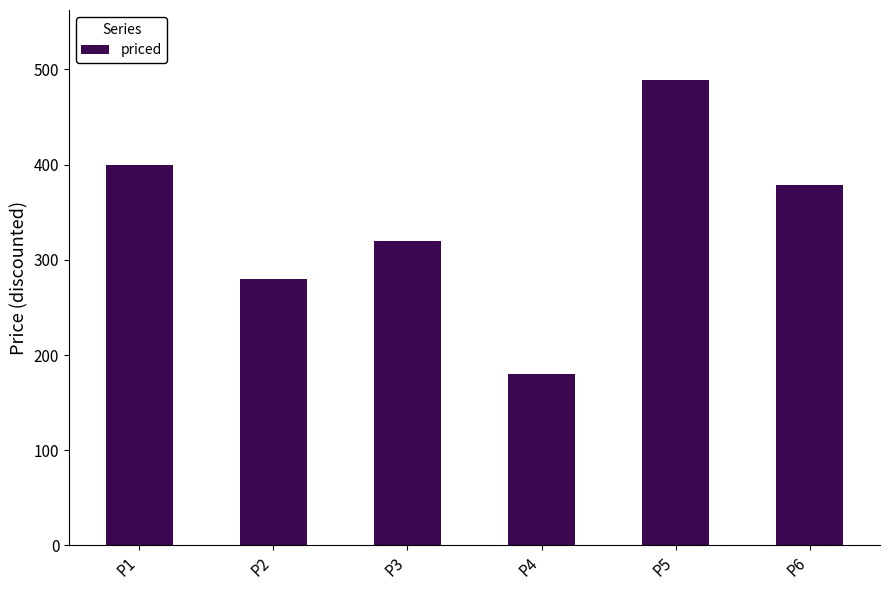

Reading left to right, what are all the values shown in this chart?

400	280	320	180	489	379